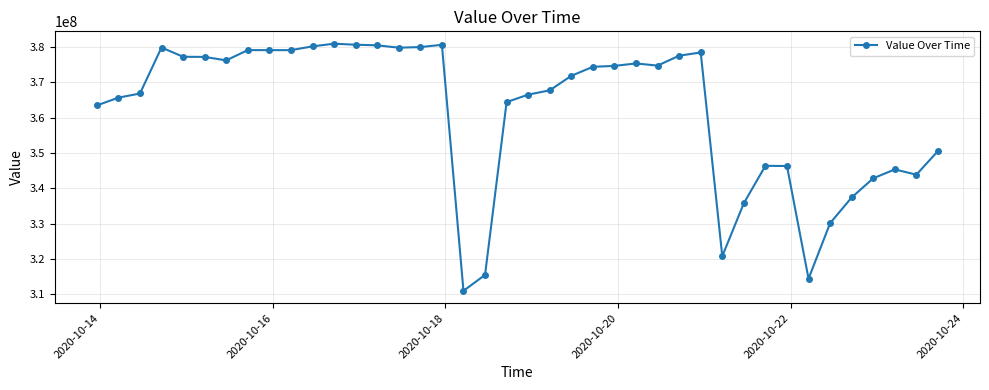

What is the value of the 5th point from the left?

377233408